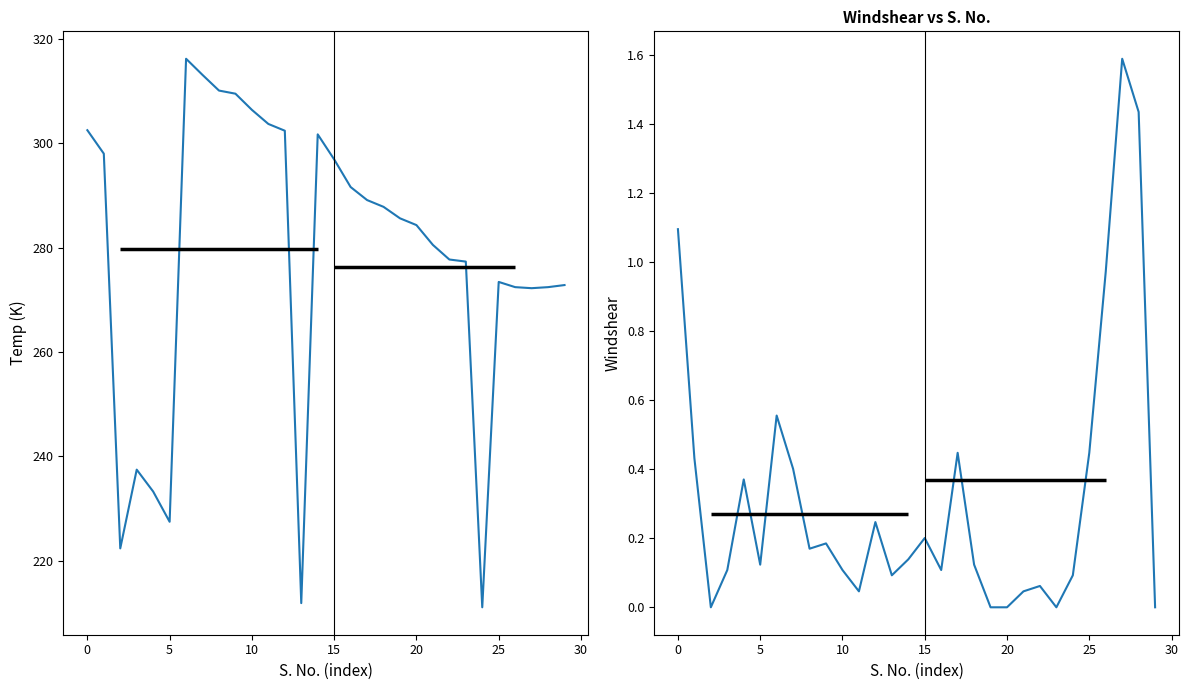

List the series in order of their peak value, highest first.

Temp (K), Windshear